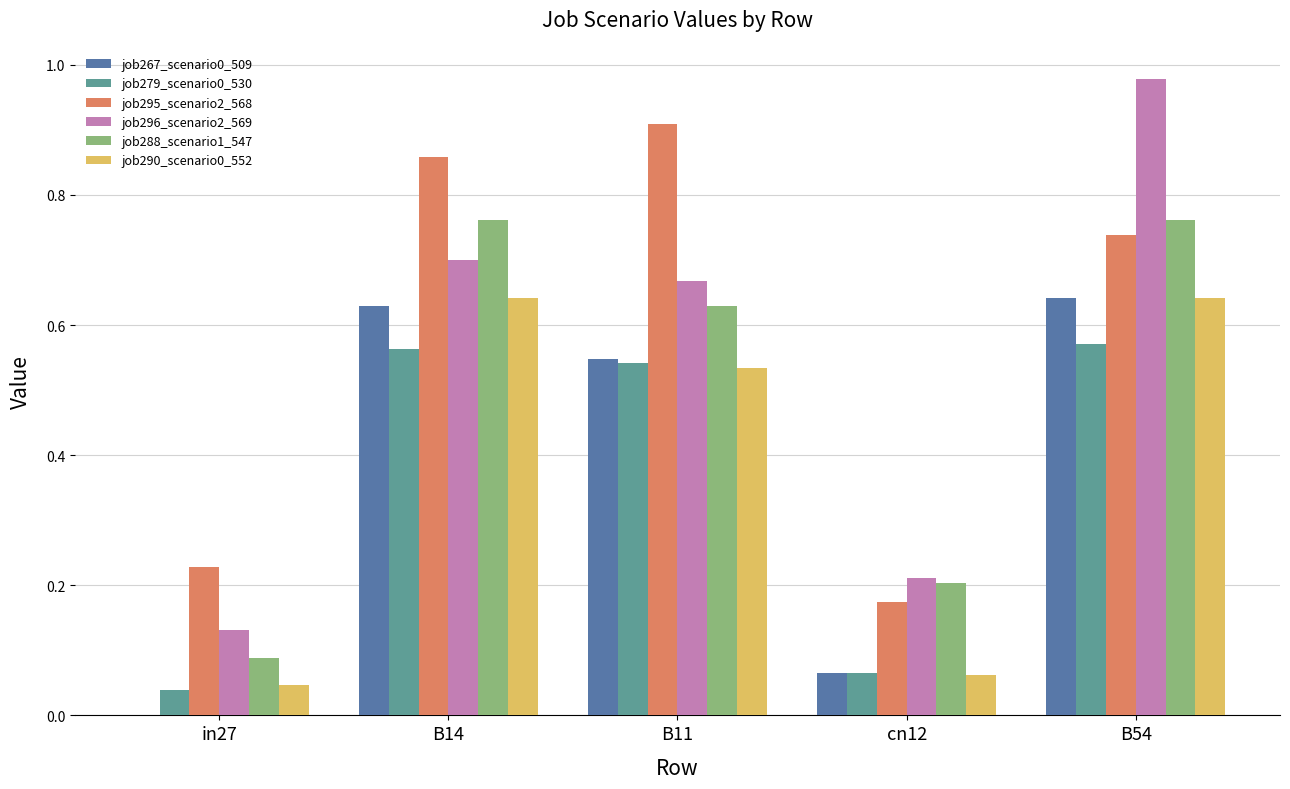

Is the value of job267_scenario0_509 at in27 greater than the value of job290_scenario0_552 at B11?

No